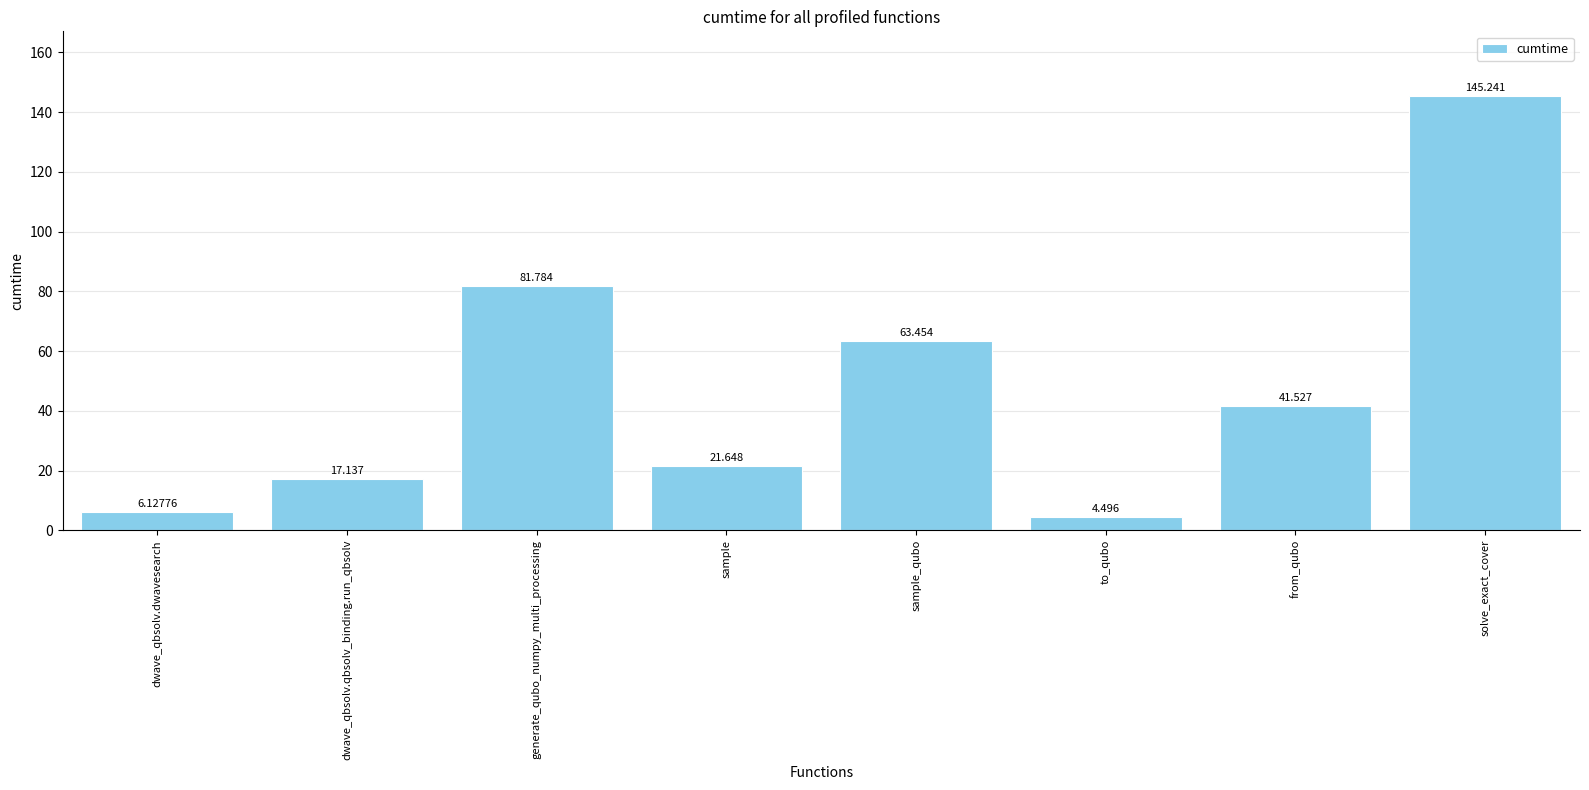

What is the label of the 2nd bar from the right?

from_qubo